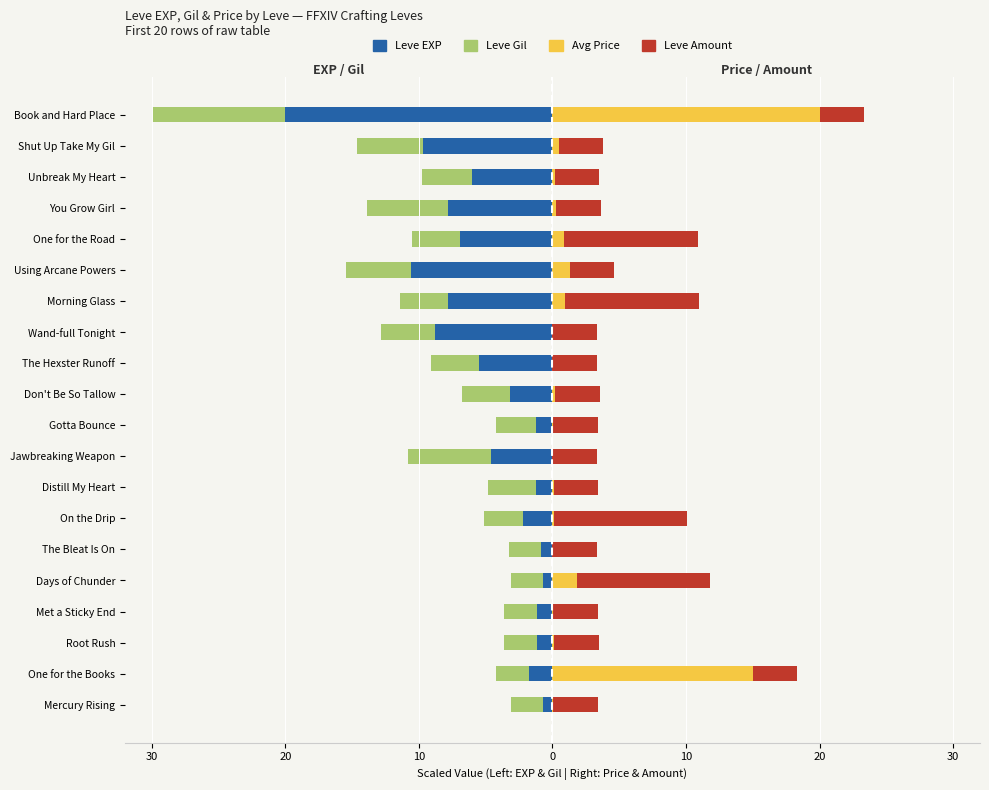

True or false: Avg Price has a value of 0.0 at Jawbreaking Weapon.

True